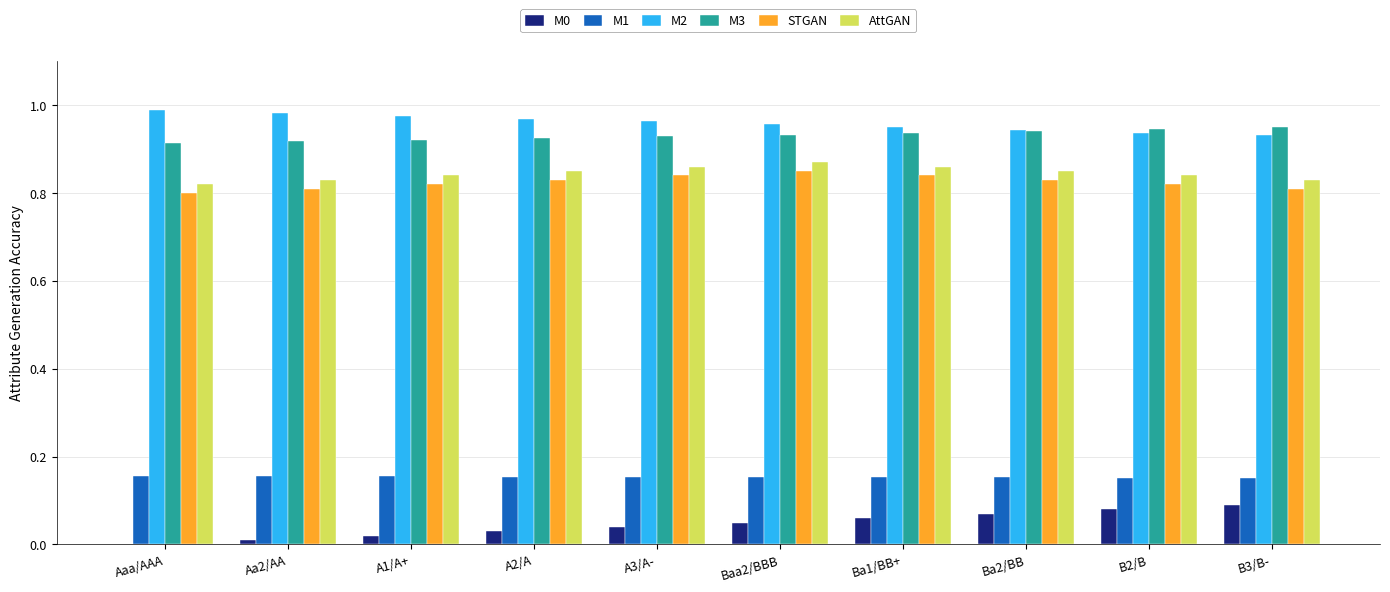

Is the value of M2 at Baa2/BBB greater than the value of M1 at B2/B?

Yes